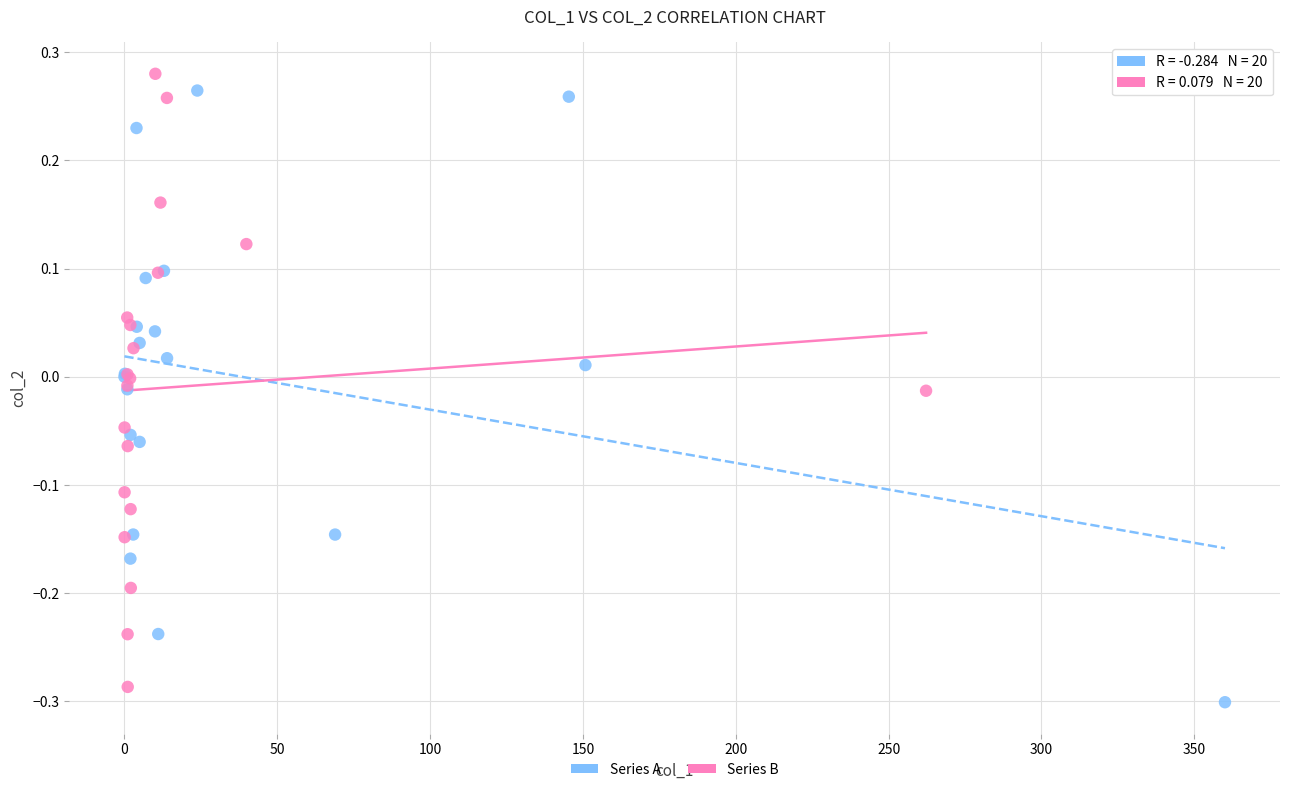

Which series contains the highest Y value?

Series B